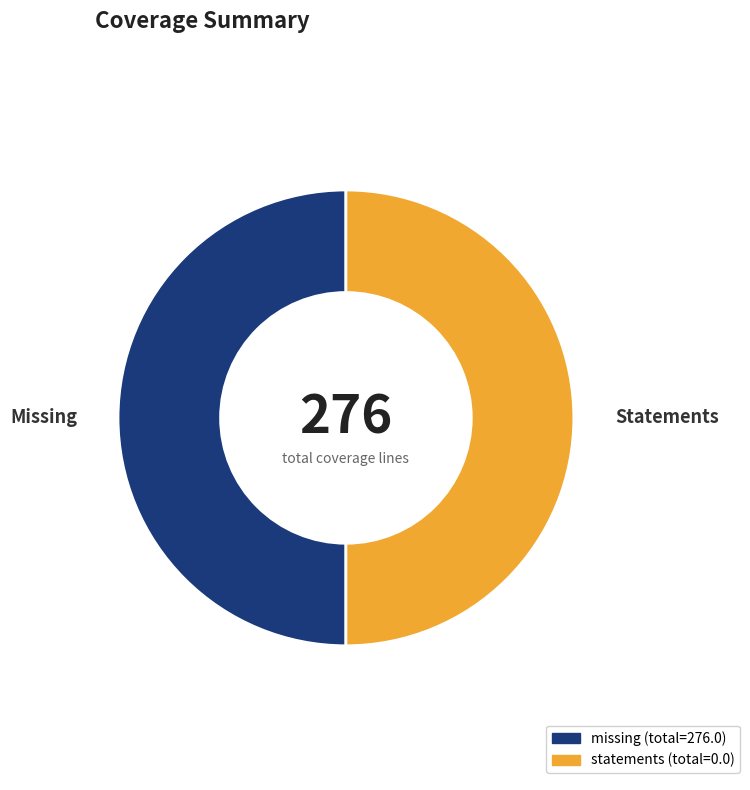

Combined, do missing and statements account for over 50%?

Yes